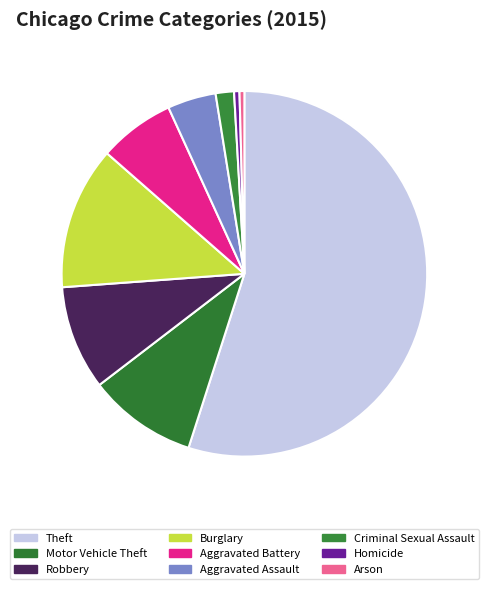

What is the change in value from Theft to Homicide?

-56854